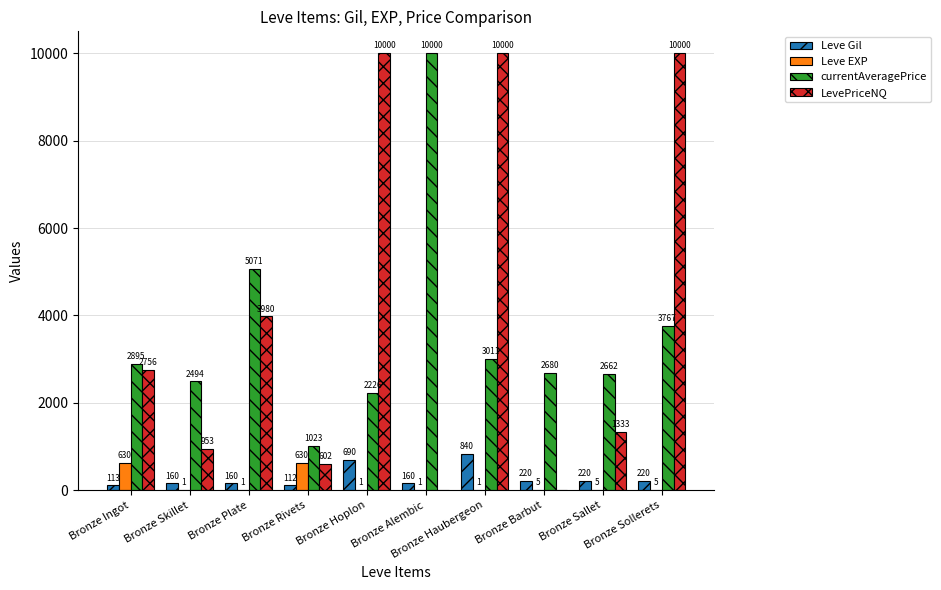

Which series has the largest total across all categories?

LevePriceNQ